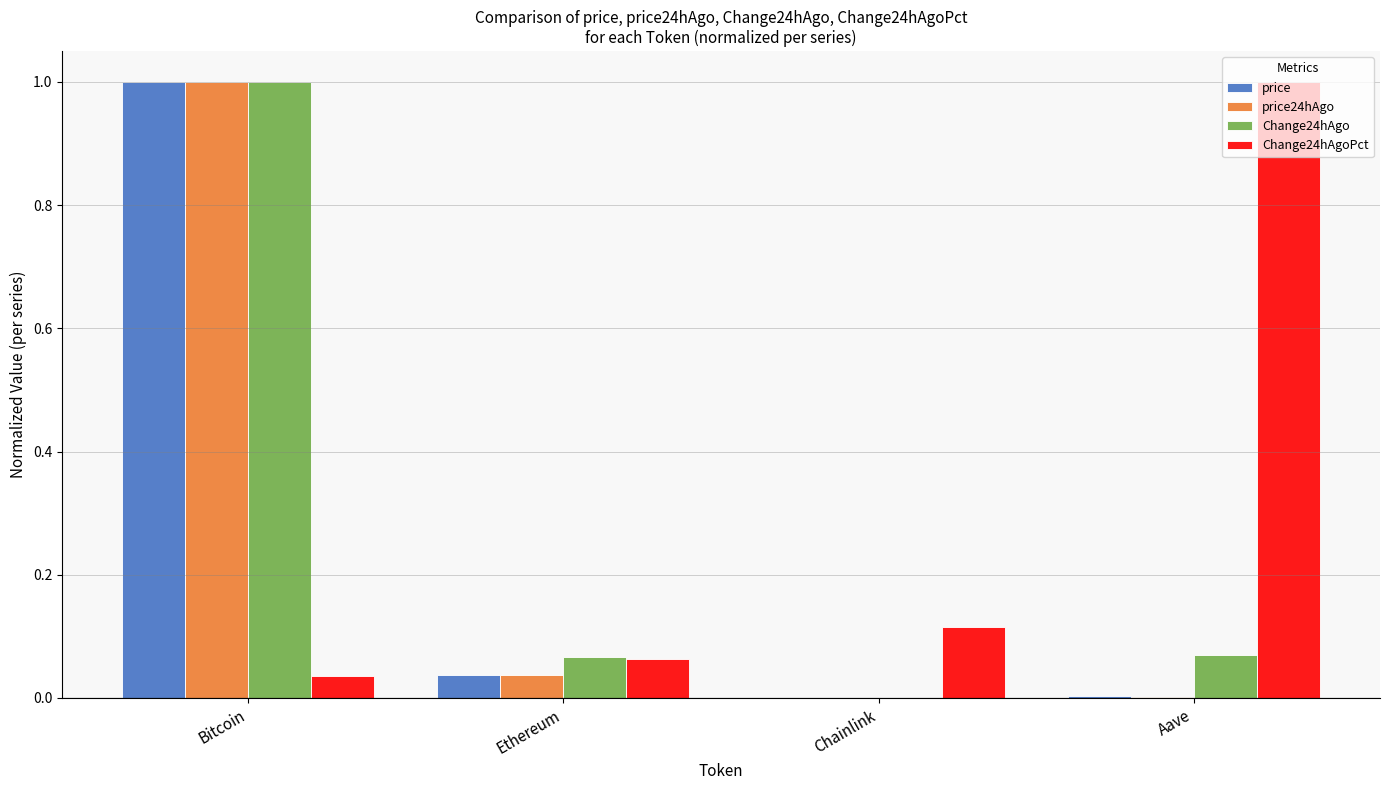

What is the maximum value shown in the chart?

1.0